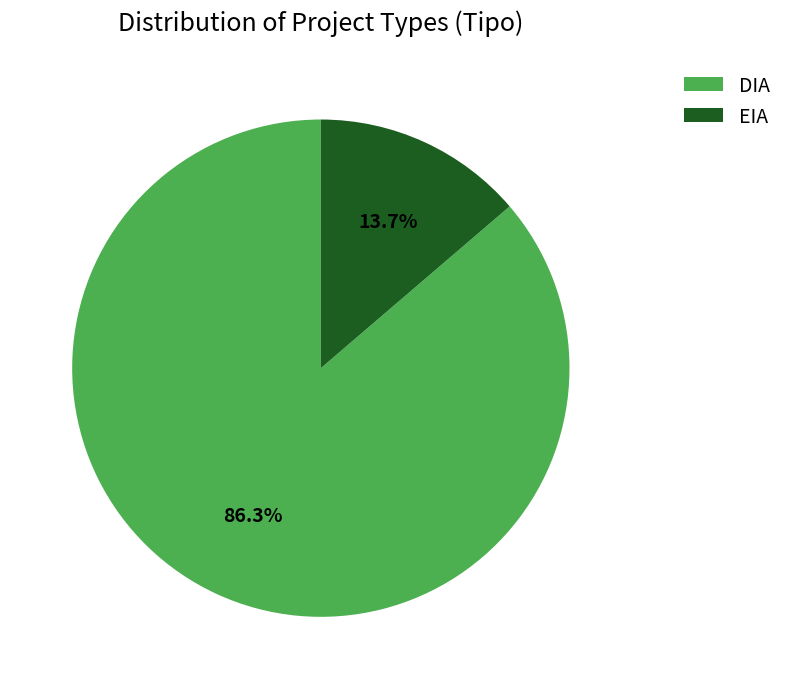

Rank the categories by value from lowest to highest.

EIA, DIA